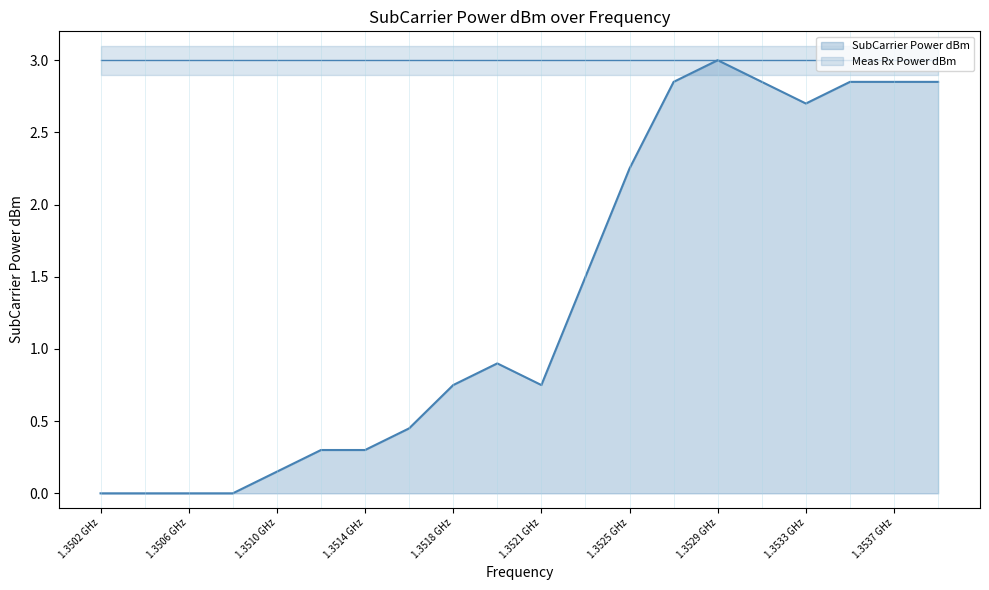

Rank the series at 1.3525 GHz from highest to lowest value.

Meas Rx Power dBm, SubCarrier Power dBm